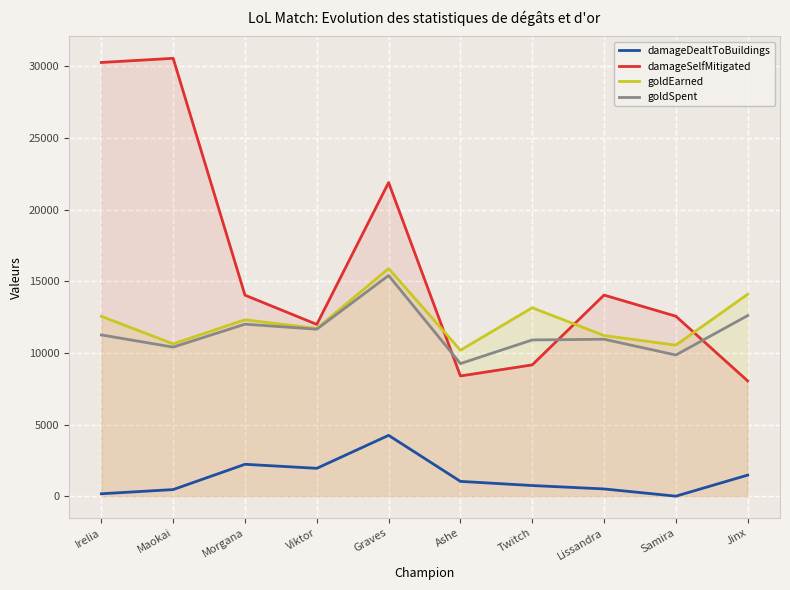

Where does the goldEarned series first go above 12309?

Irelia